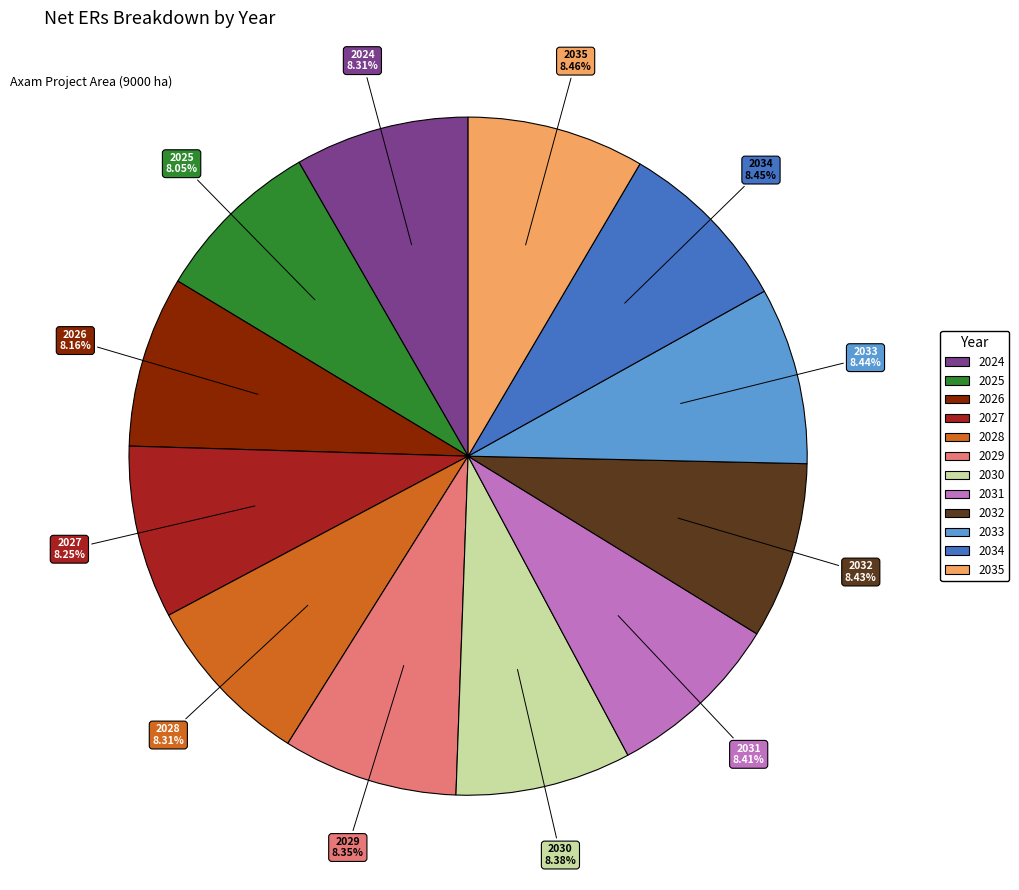

Does 2029 represent more than half of the total?

No